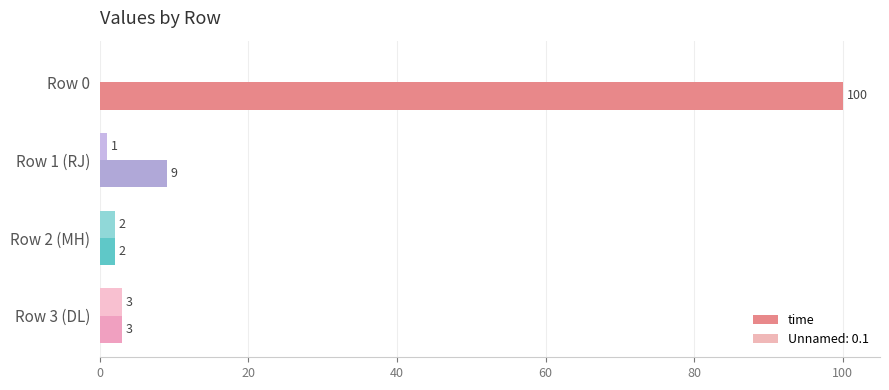

What is the approximate value of time at Row 0, to the nearest 5?

100